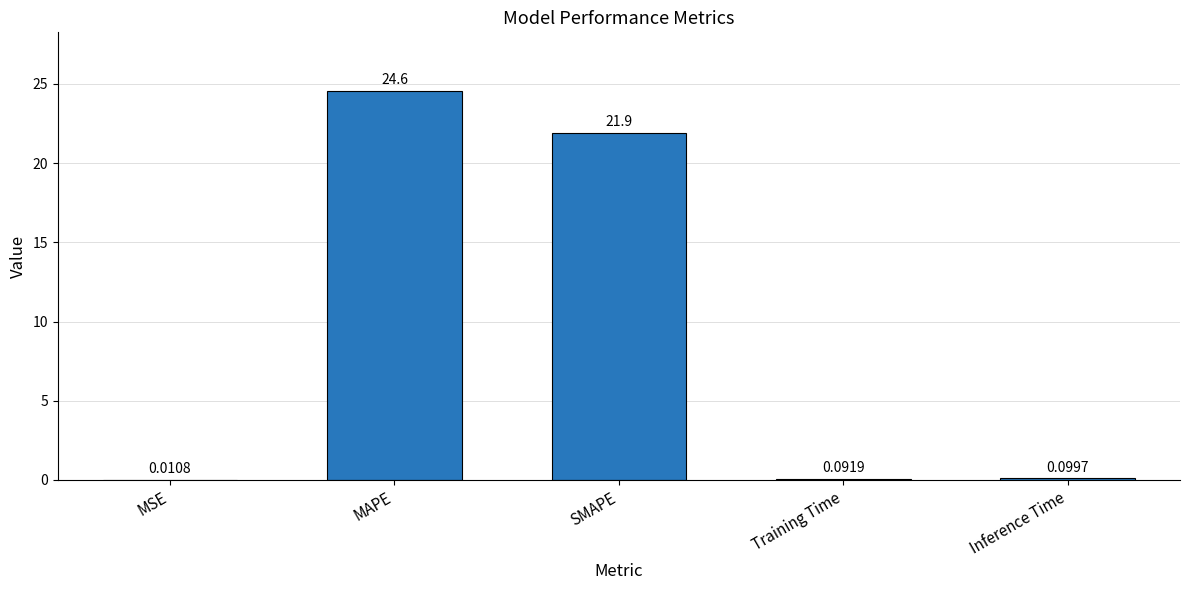

Is it true that the value at SMAPE is 13.6?

False